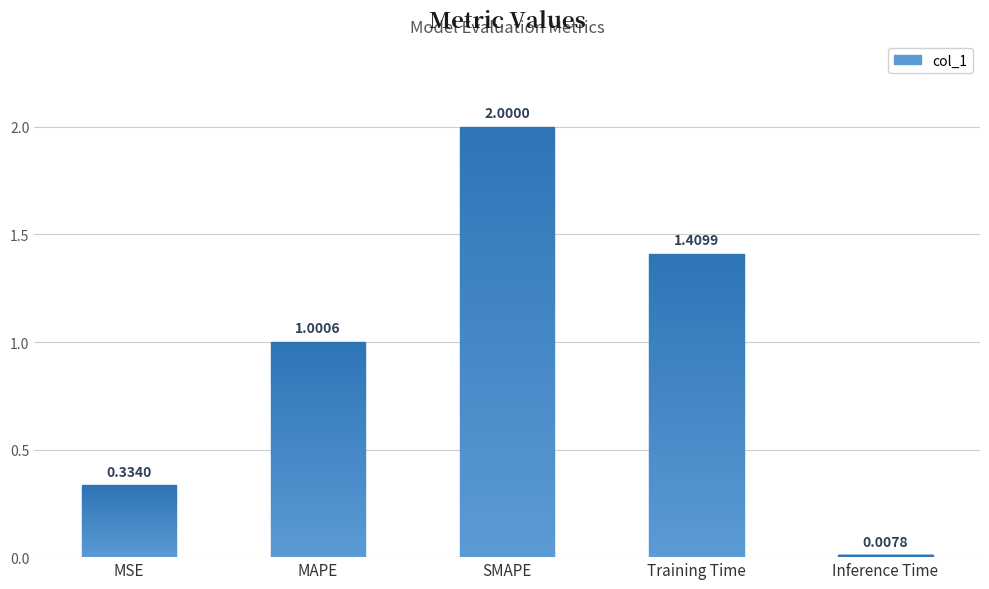

Which category has the highest value across all series?

SMAPE